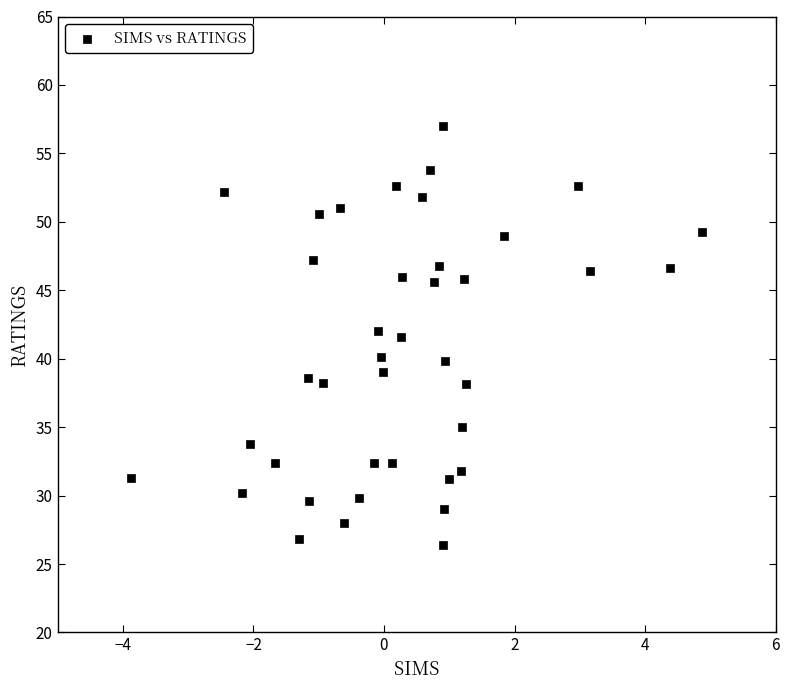

What is the range of X values (max minus min)?

8.8